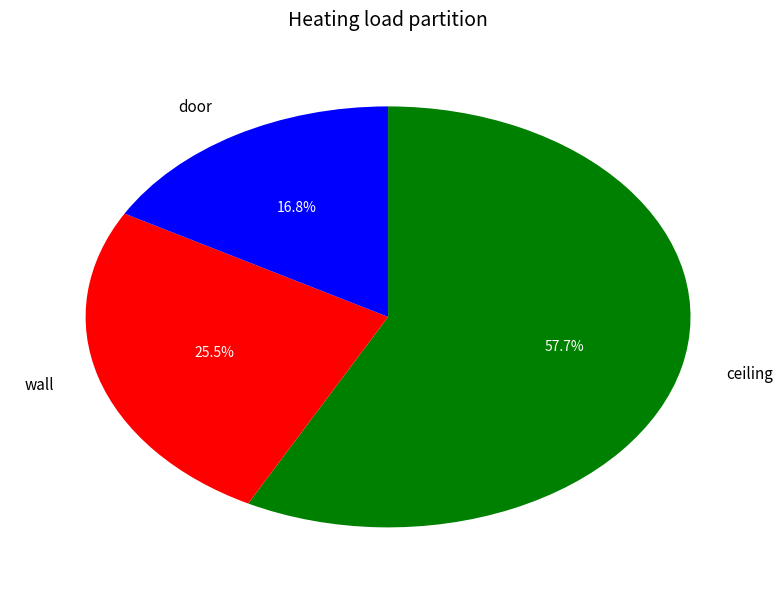

What is the smallest slice in the pie chart?

door